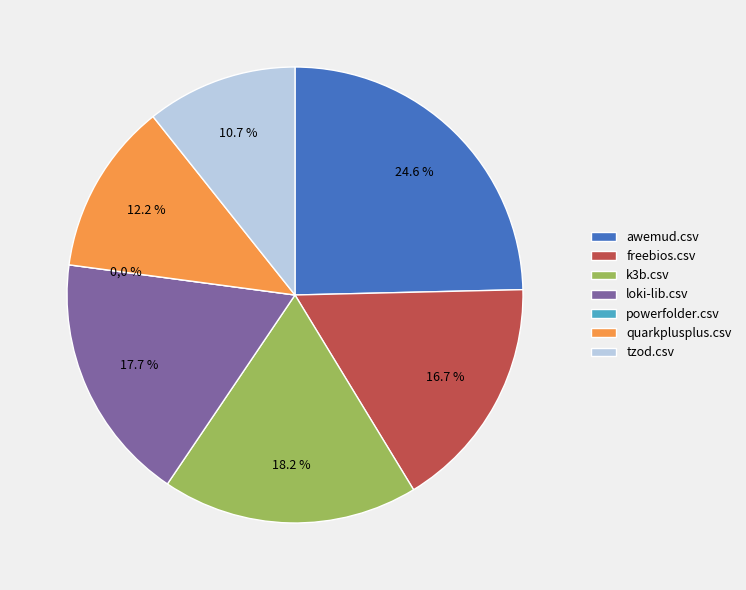

The awemud.csv slice represents 19% of the pie. True or false?

False